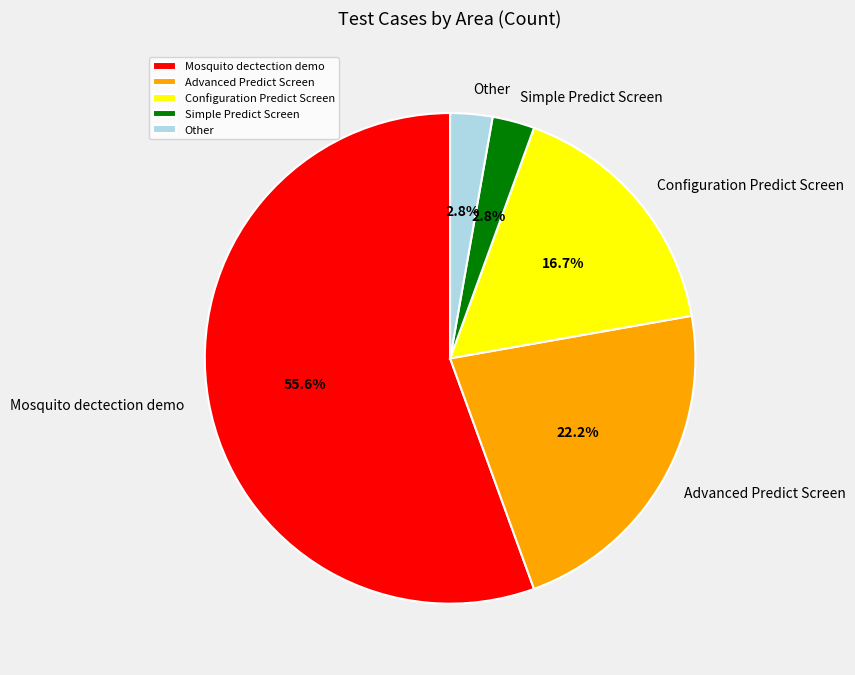

To the nearest percent, what is the difference between the Mosquito dectection demo and Advanced Predict Screen slice percentages?

33%